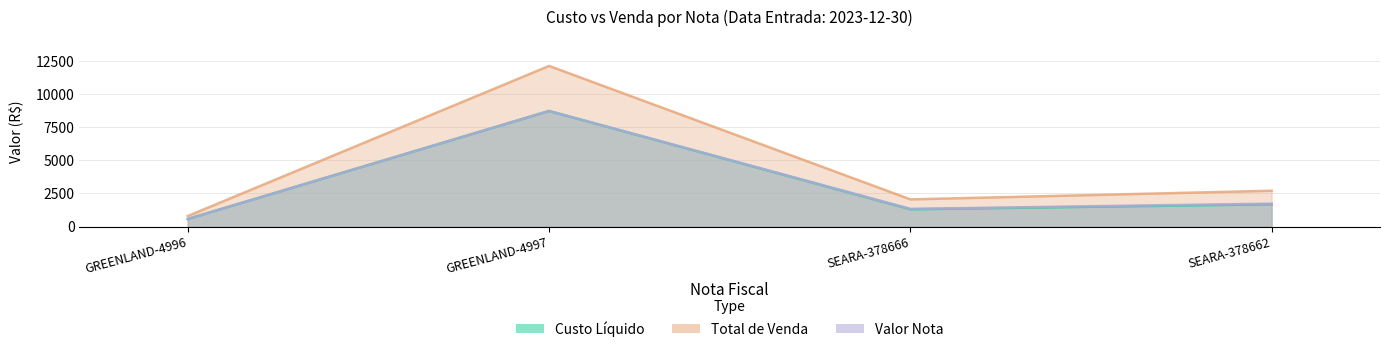

Reading right to left, what are all the values shown in this chart?

Custo Liquido: 1683.2	1308.0	8726.2	573.9
Total de Venda: 2707.3	2054.3	12128.5	797.1
Valor Nota: 1732.9	1336.5	8726.2	573.9